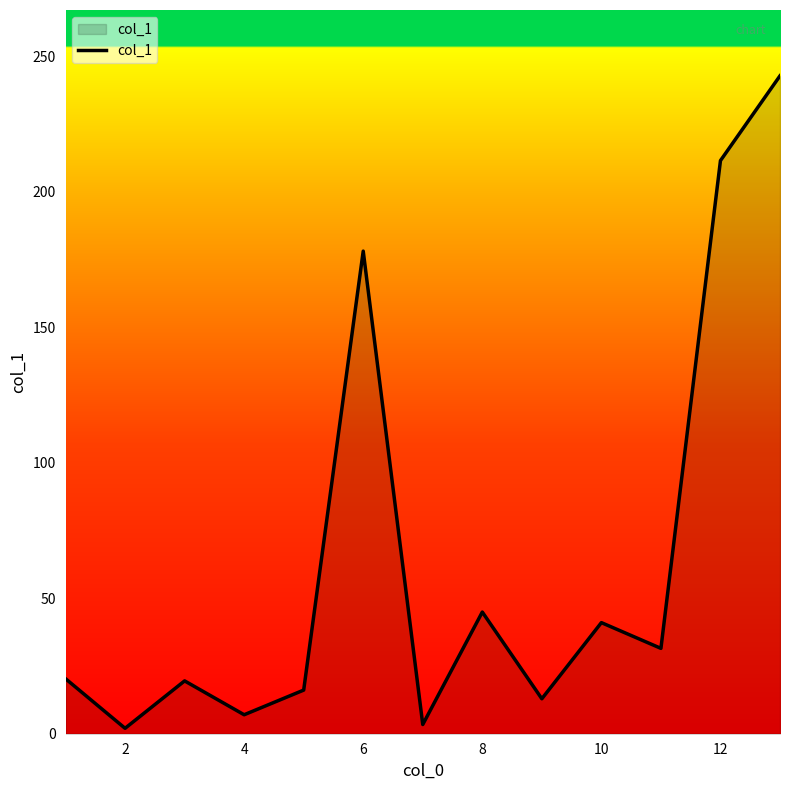

What is the maximum value shown in the chart?

242.8